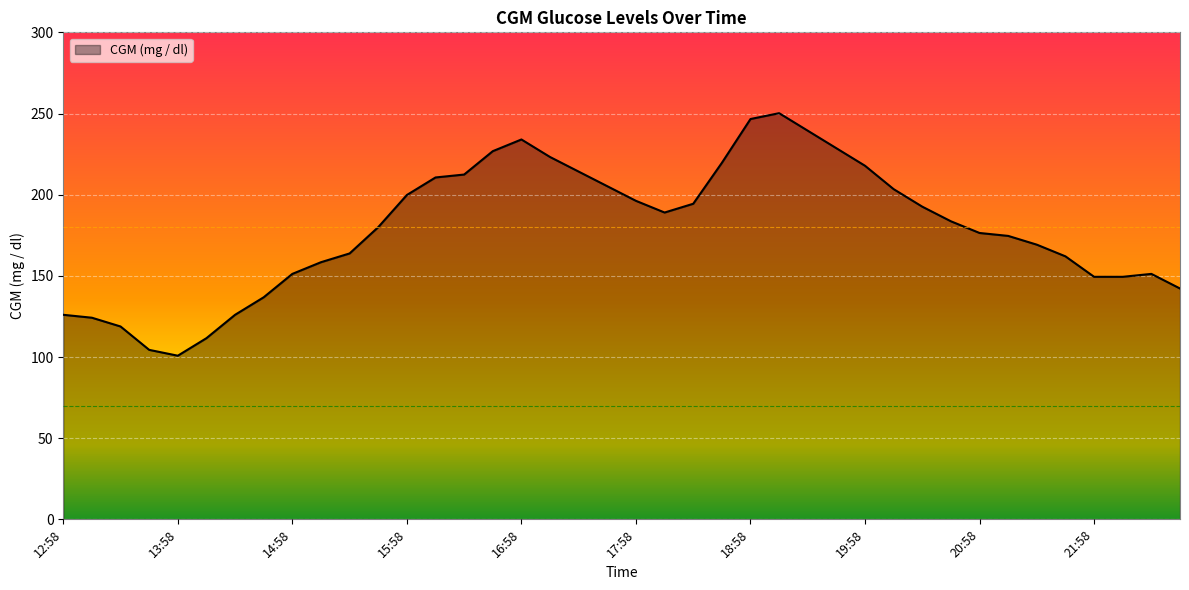

What is the difference between the maximum and minimum values?

149.4